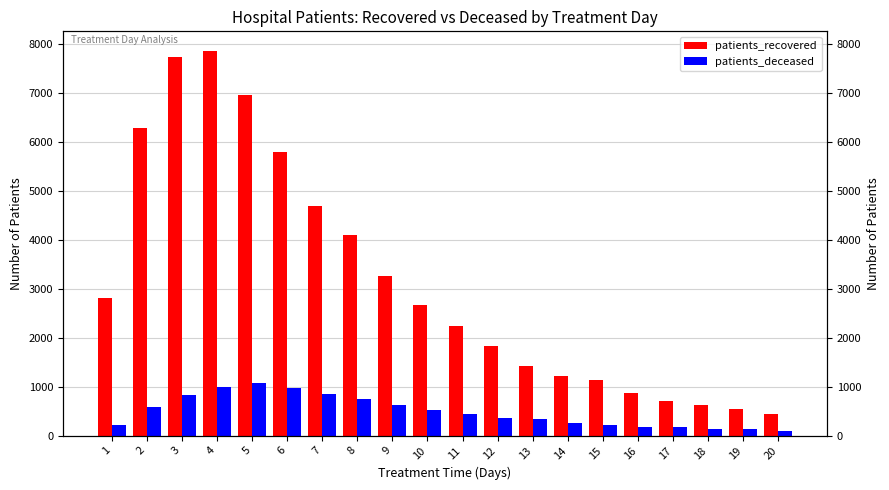

True or false: patients_recovered has a value of 1967 at 13.

False